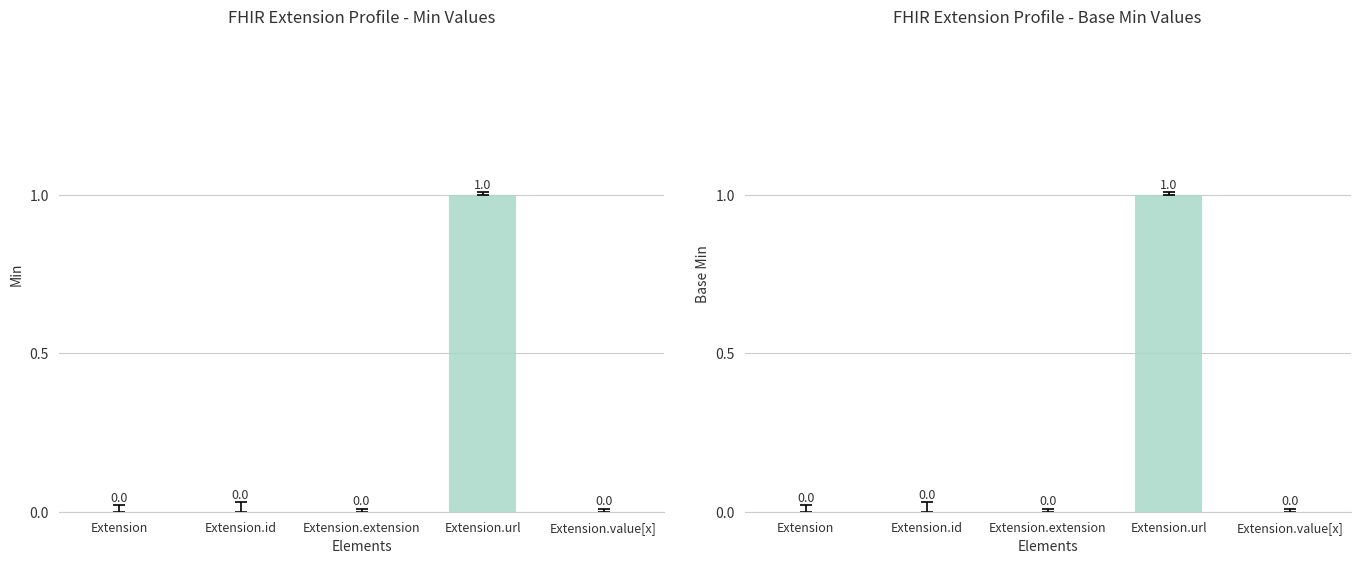

List the labels in order of Base Min value, largest first.

Extension.url, Extension, Extension.id, Extension.extension, Extension.value[x]